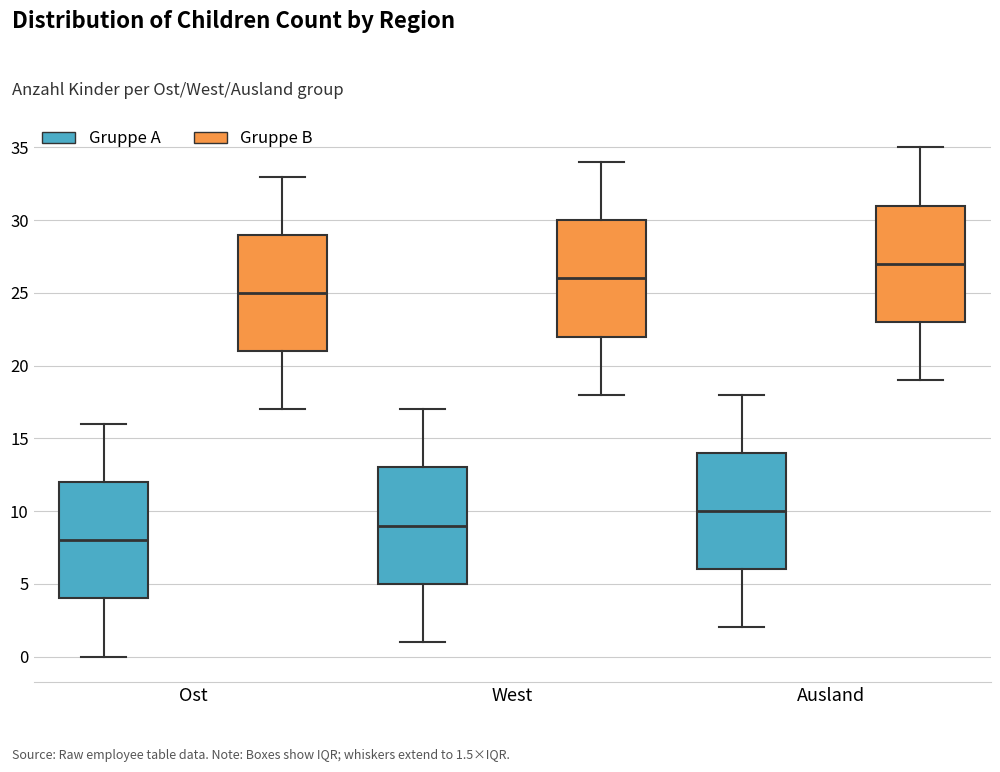

Where does the median line of the box for Ost (Gruppe B) sit on the y-axis? The values are not printed on the chart, so give them approximately, as read against the axis.

25